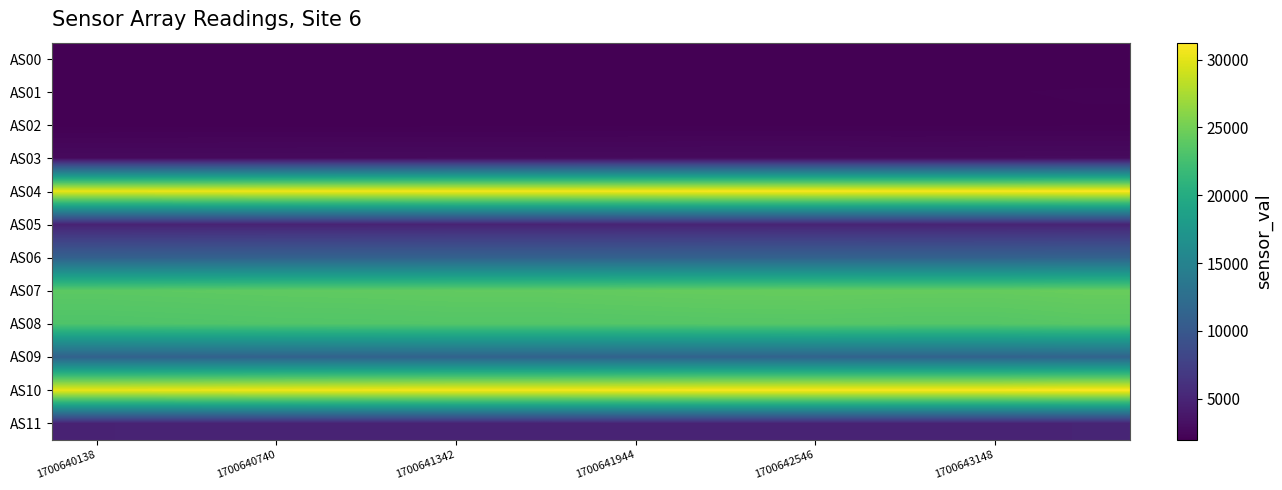

At how many categories does at least one series exceed 20328?

12